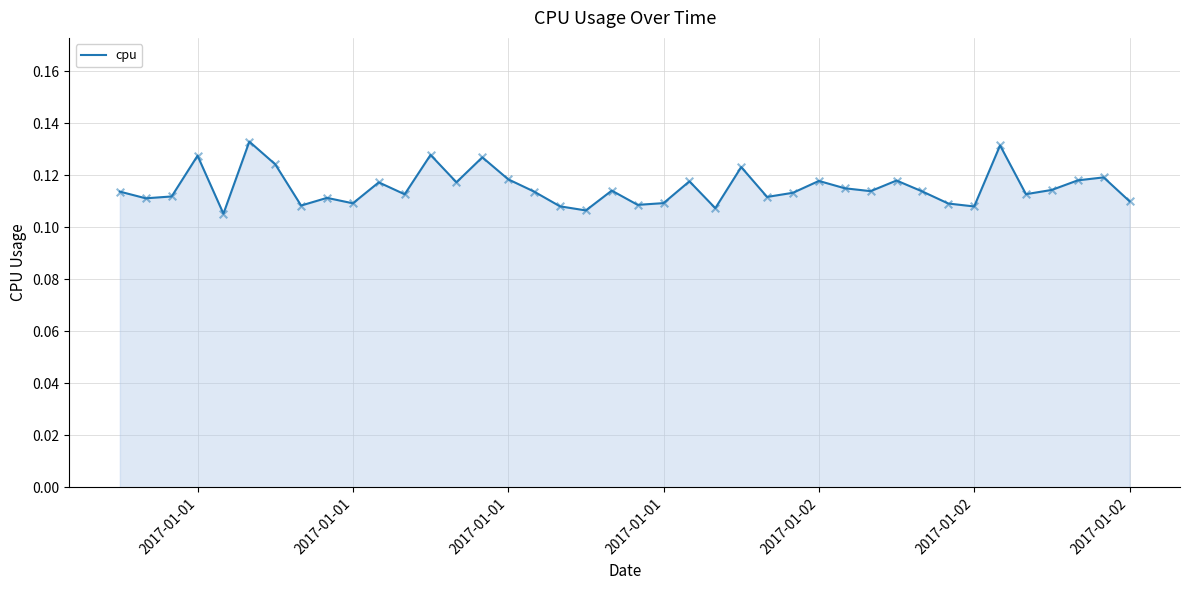

Is this an area chart (filled region under the line)?

Yes